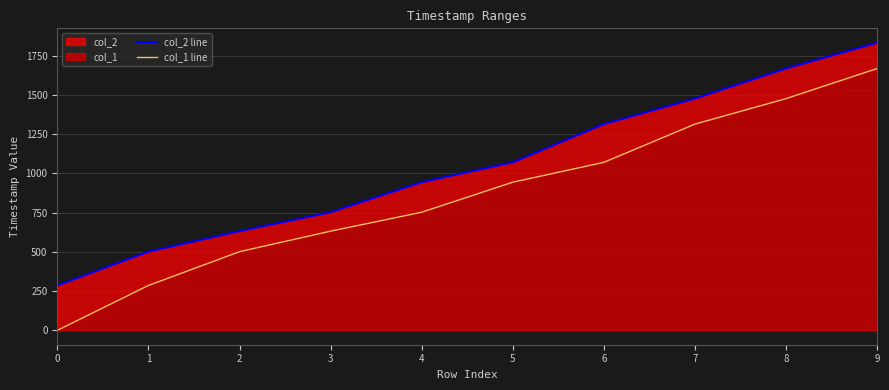

Reading left to right, list all the values displayed in this chart.

col_2 line: 285.9	501.2	632.1	752.7	944.0	1070.7	1314.4	1476.7	1668.6	1832.7
col_1 line: 0.0	285.9	501.2	632.1	752.7	944.0	1070.7	1314.4	1476.7	1668.6